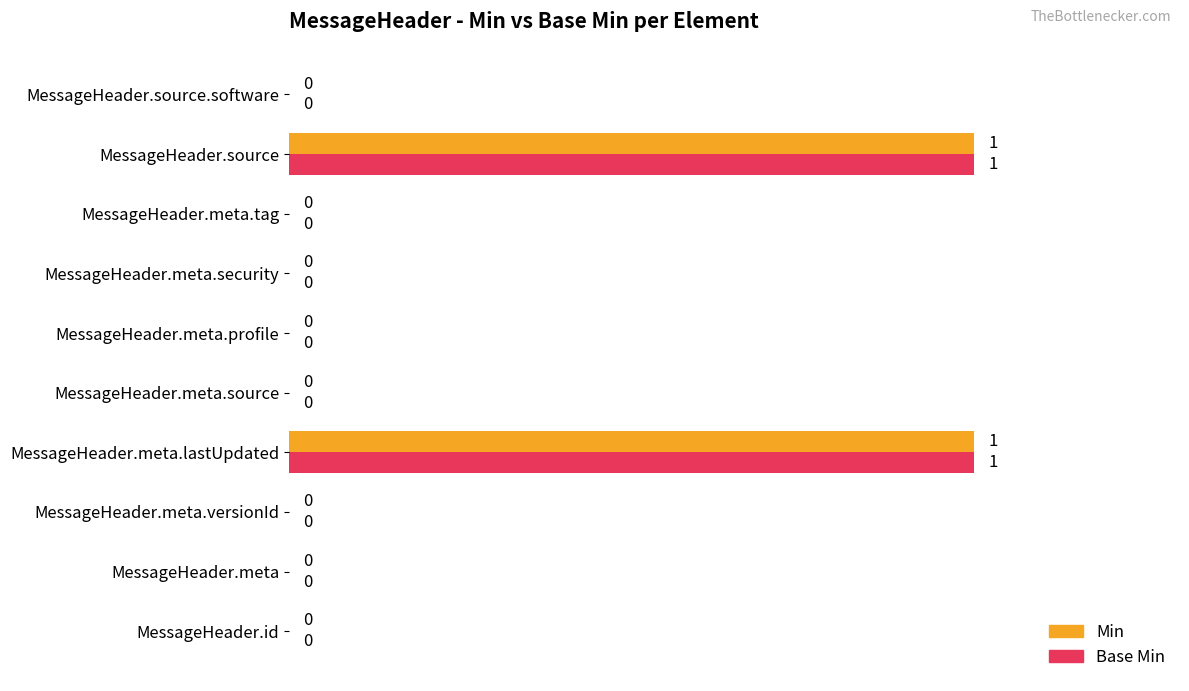

The Base Min series shows 1 at MessageHeader.meta.profile. True or false?

False